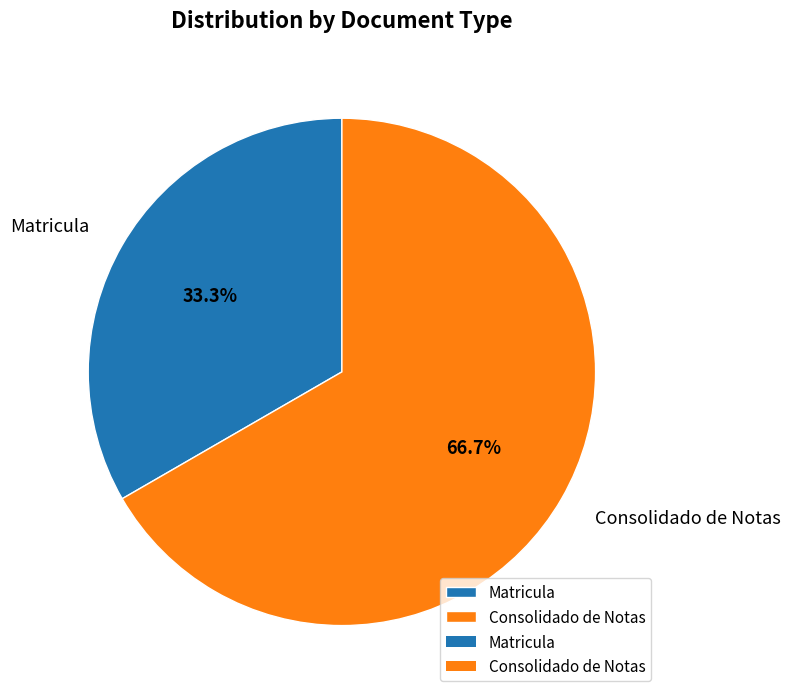

Approximately how many times larger is the value at Consolidado de Notas compared to Matricula?

2.0